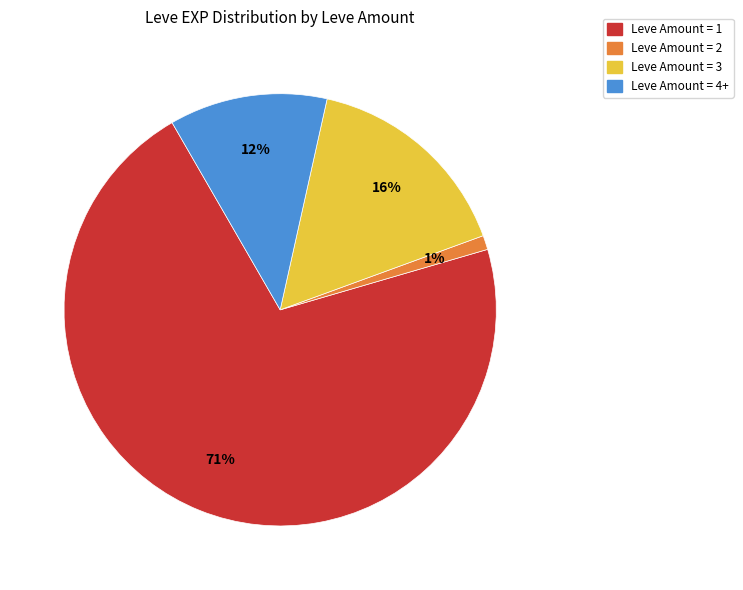

Does any single category account for the majority?

Yes